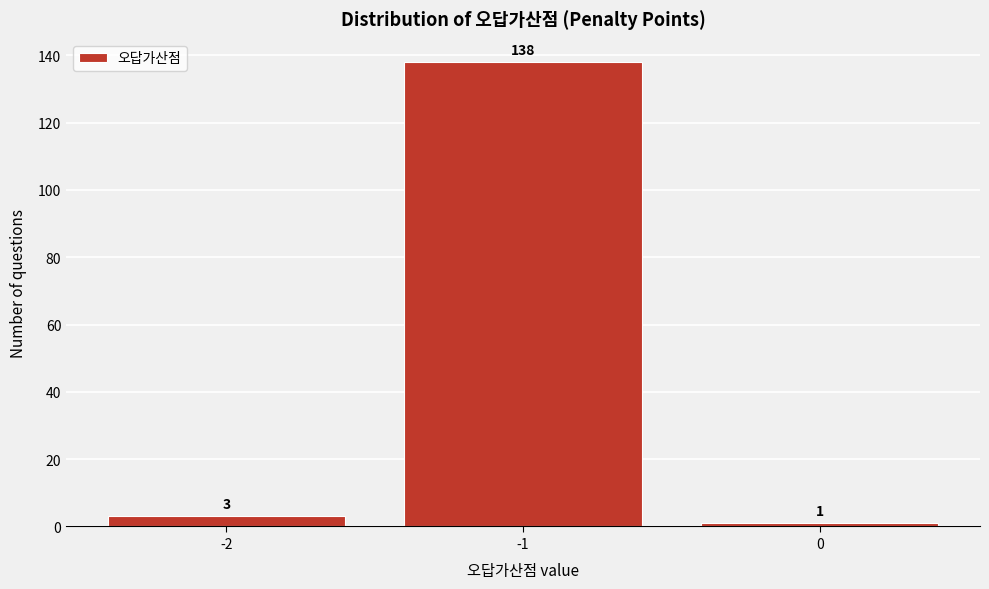

Reading left to right, list every bar in this chart as the range it spans on the x-axis followed by its height.

-2.5 to -1.5: 3
-1.5 to -0.5: 138
-0.5 to 0.5: 1